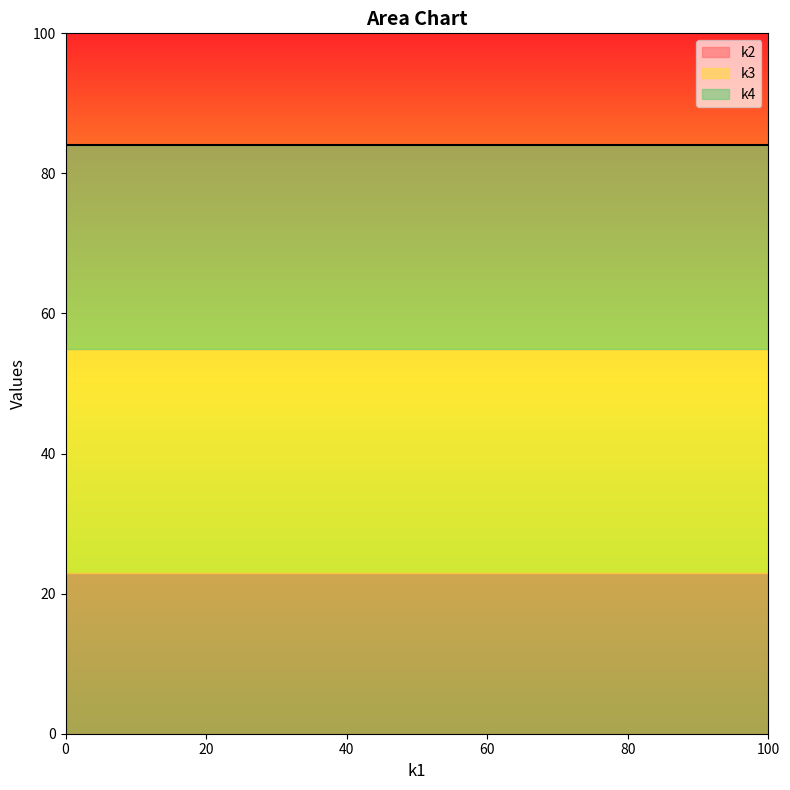

List the series in order of their overall mean, lowest first.

k2, k4, k3